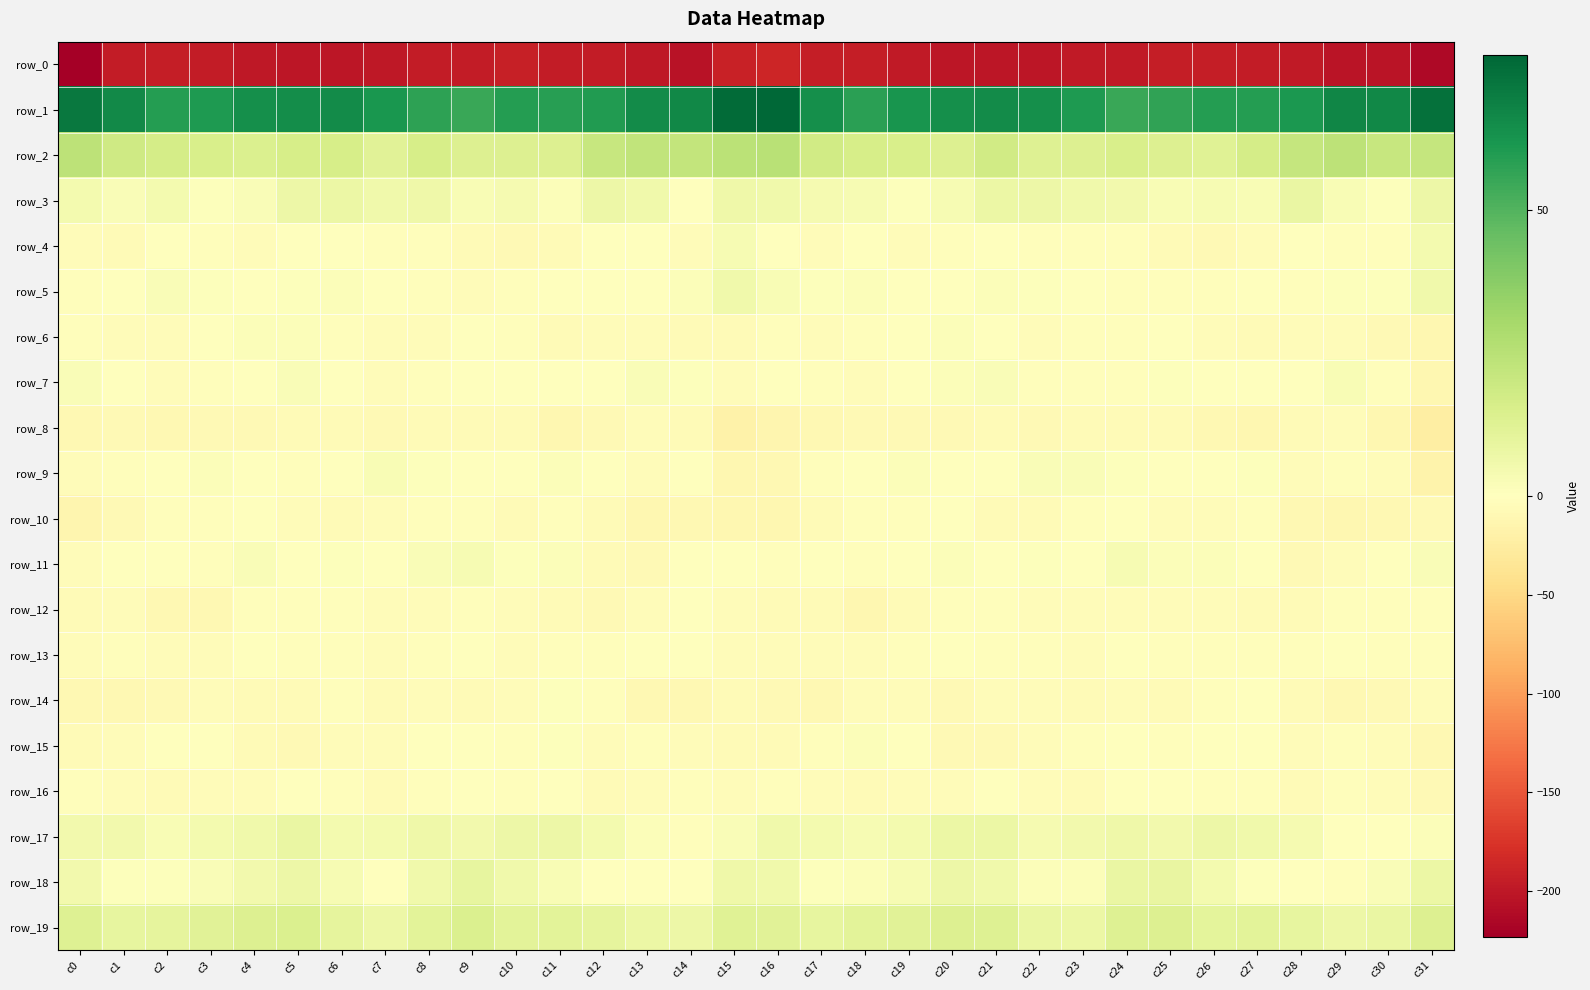

Between c26 and c2, which is larger?

c2